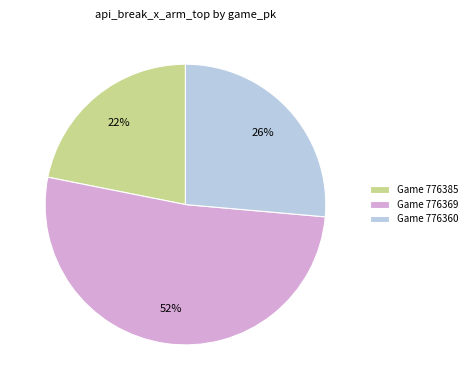

Rank the categories by value from highest to lowest.

Game 776369, Game 776360, Game 776385